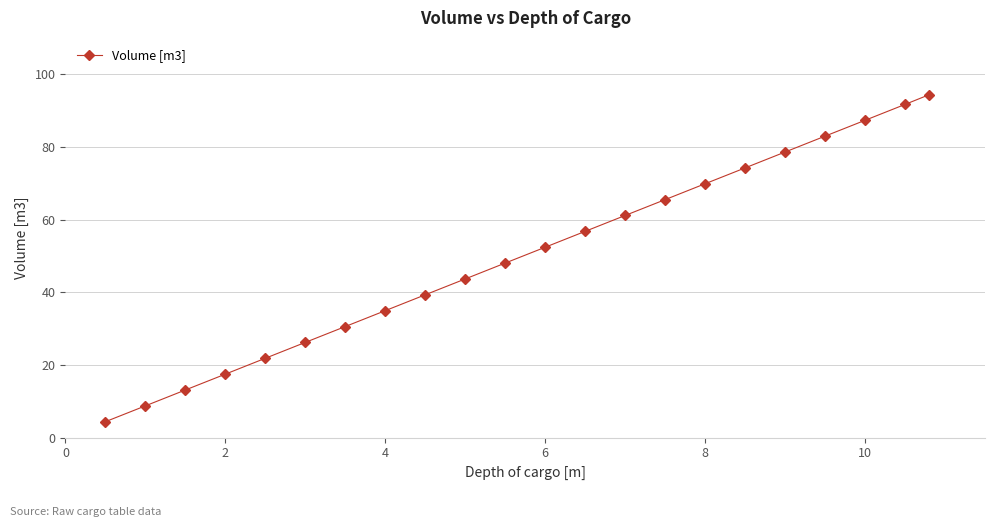

True or false: the data has more than 1 interior local peaks.

False